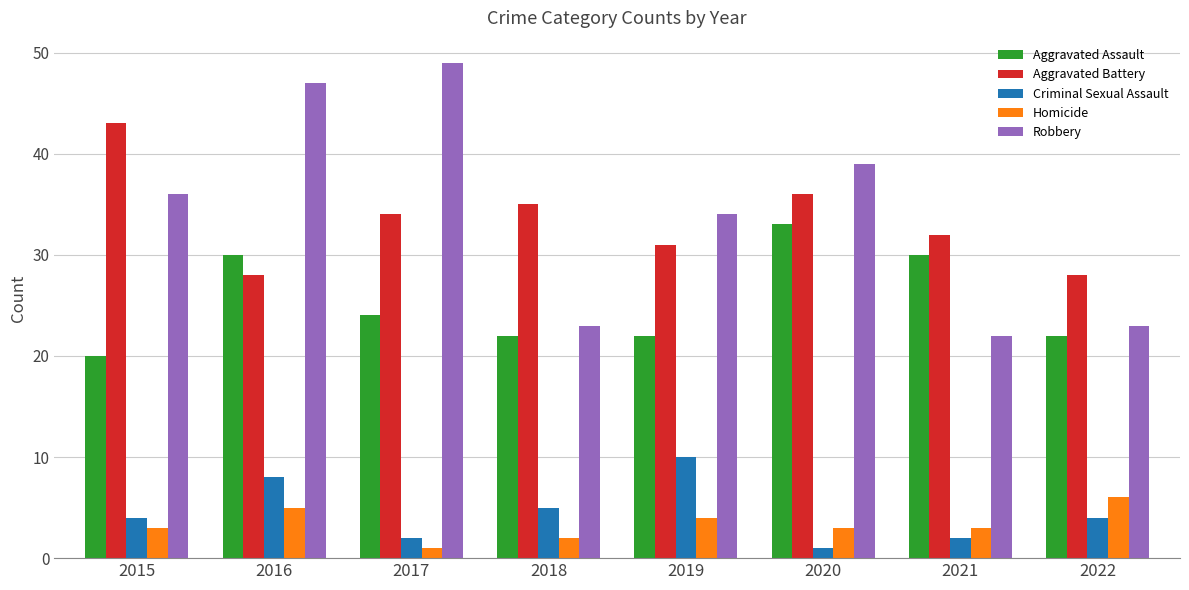

What is the spread (max minus min) of values at 2016?

42